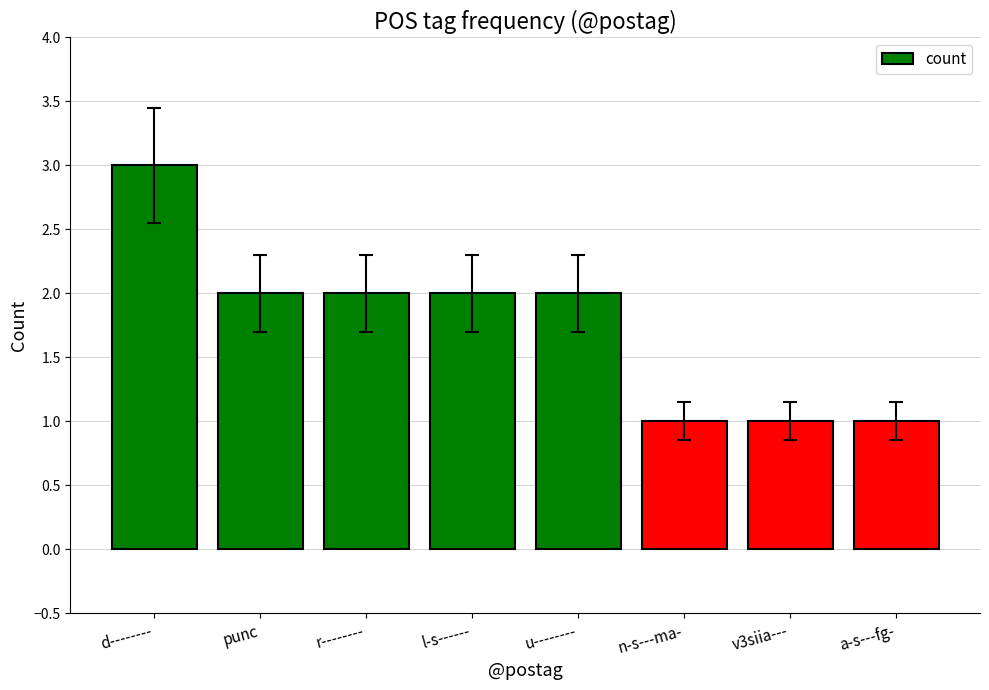

What is the value of the 6th bar from the left?

1